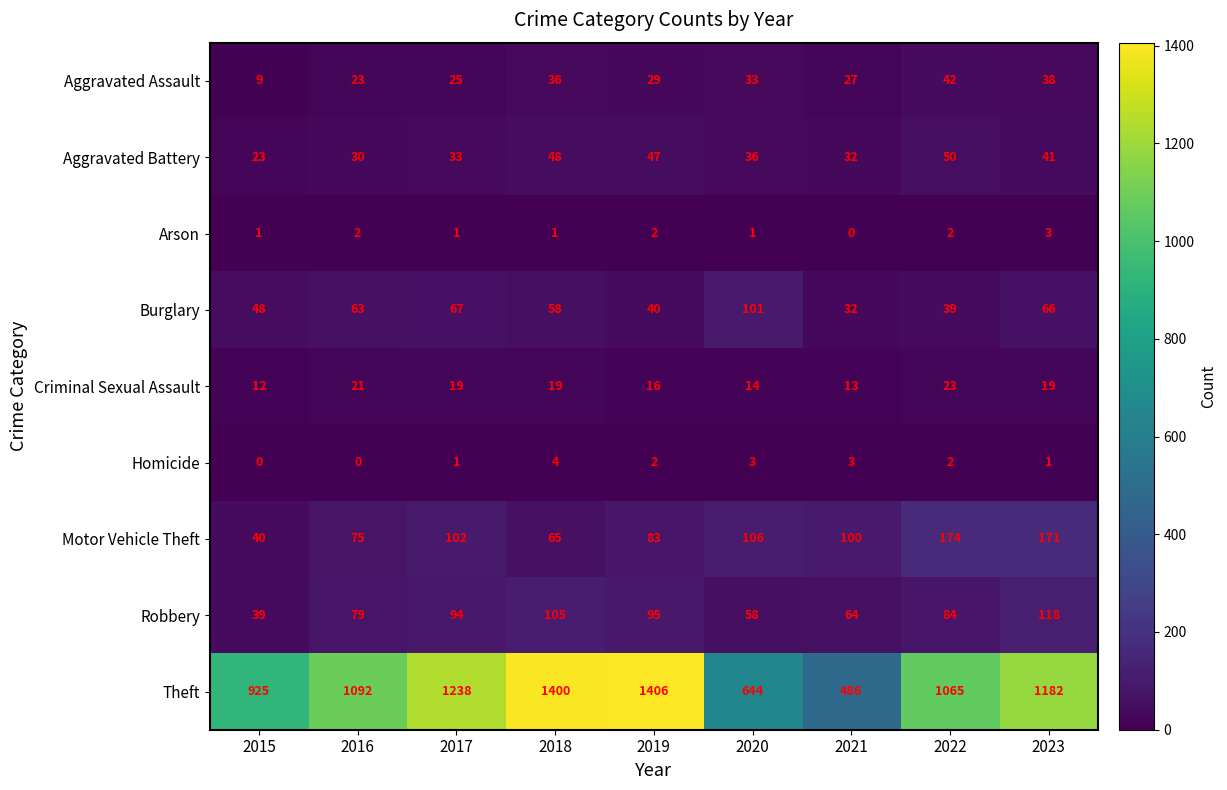

How many series are shown in this chart?

9